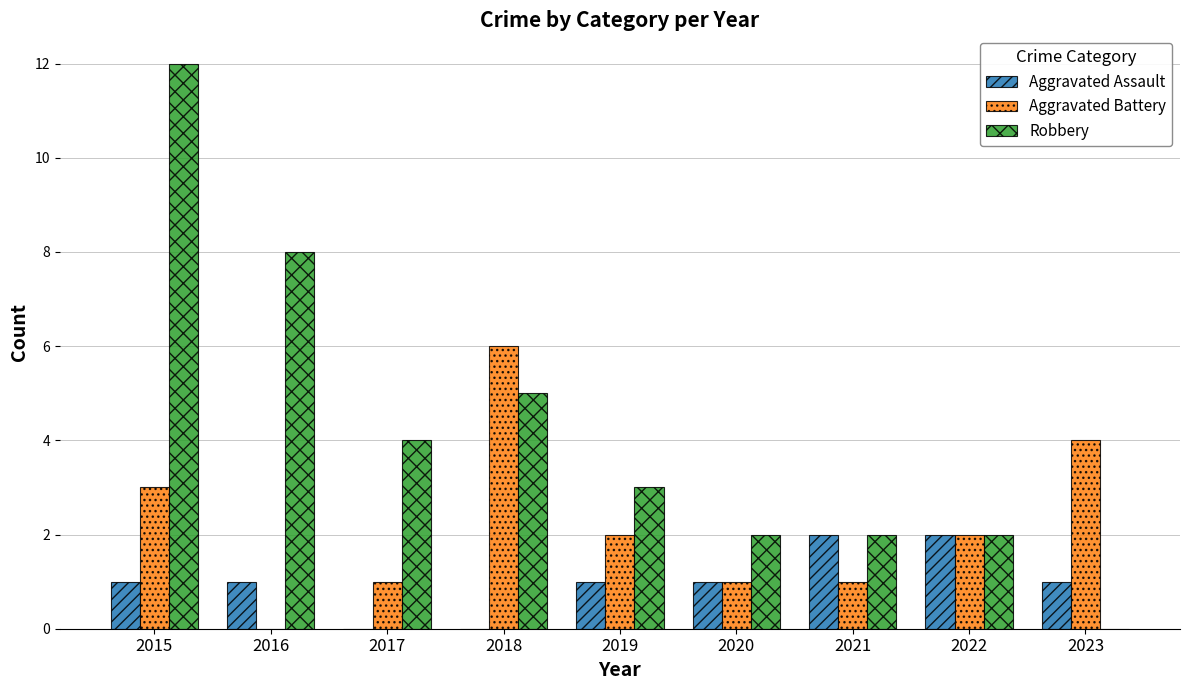

Reading left to right, what are all the values shown in this chart?

Aggravated Assault: 2015=1	2016=1	2017=0	2018=0	2019=1	2020=1	2021=2	2022=2	2023=1
Aggravated Battery: 2015=3	2016=0	2017=1	2018=6	2019=2	2020=1	2021=1	2022=2	2023=4
Robbery: 2015=12	2016=8	2017=4	2018=5	2019=3	2020=2	2021=2	2022=2	2023=0